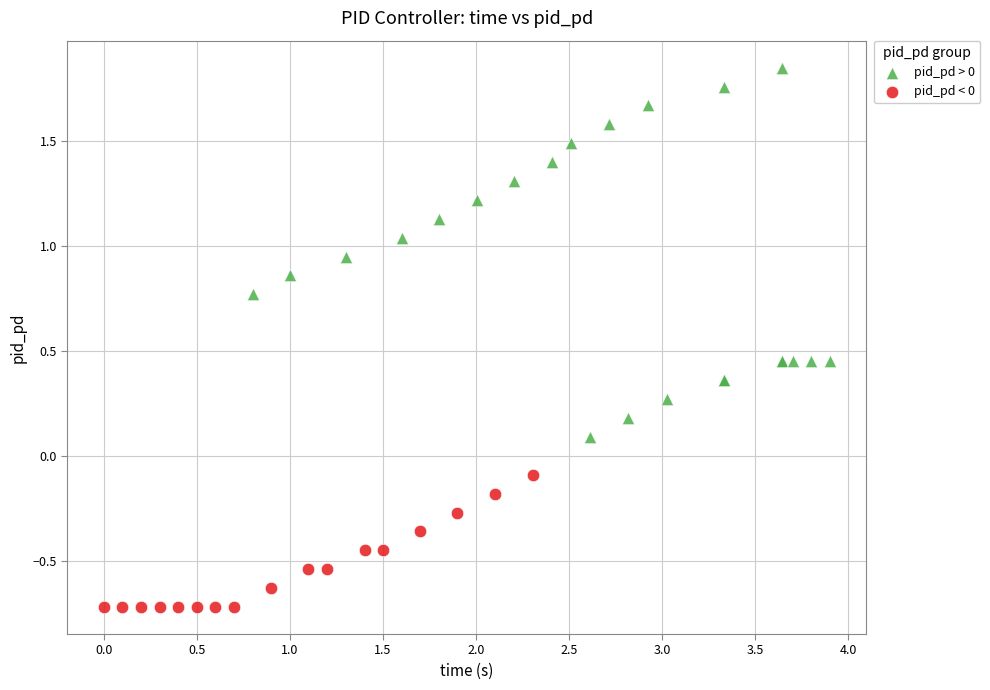

Which series has the widest spread of Y values?

pid_pd > 0